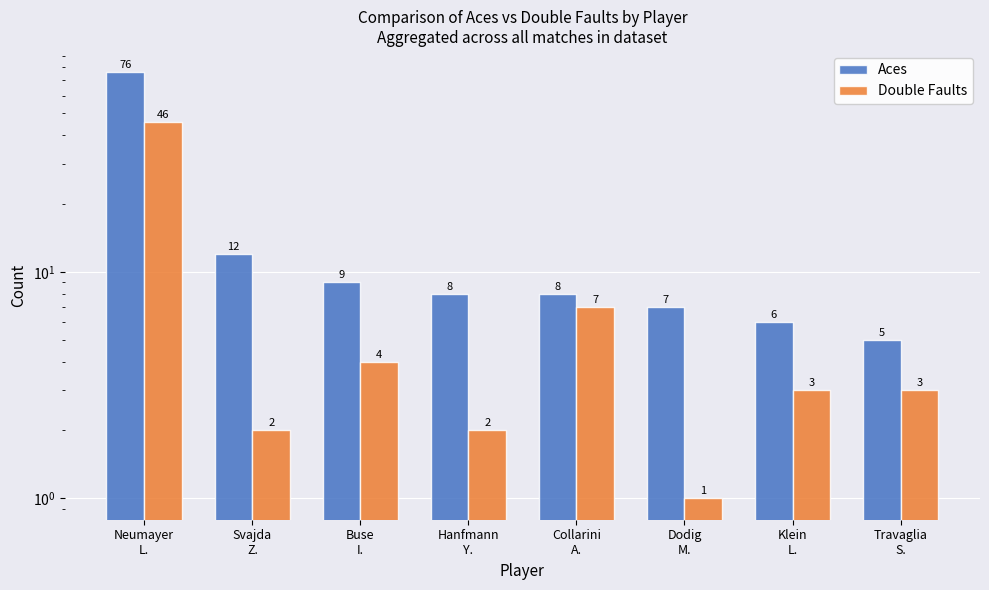

What is the maximum value shown in the chart?

76